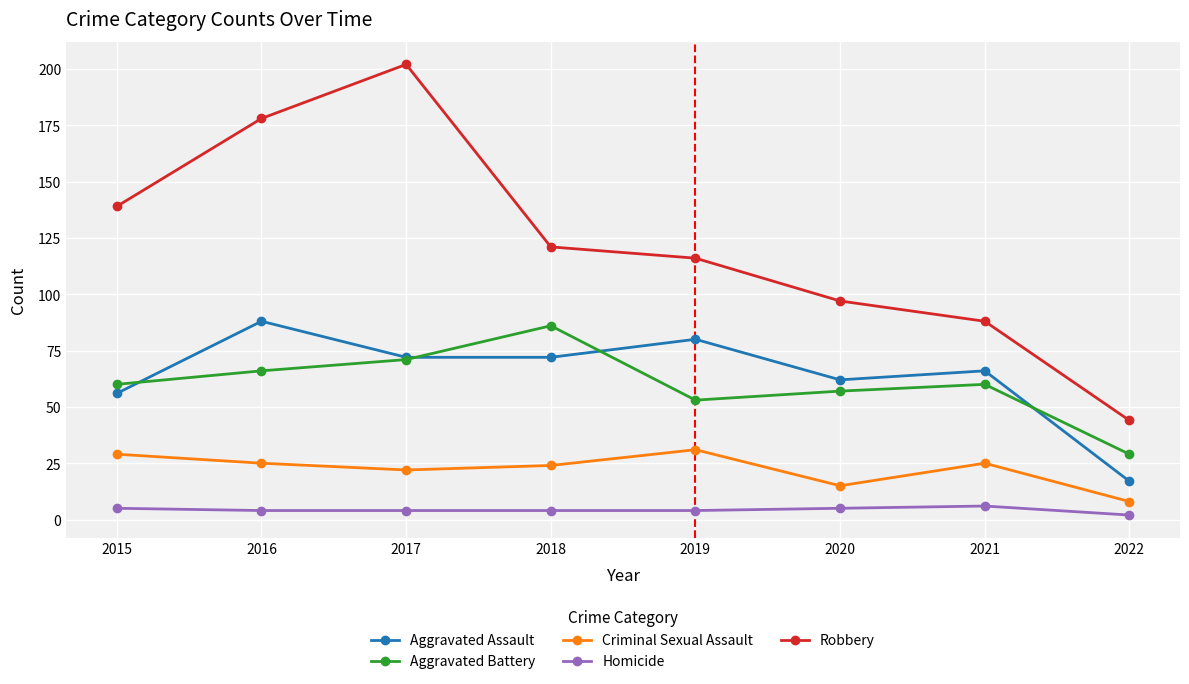

What is the average value of the Criminal Sexual Assault series?

22